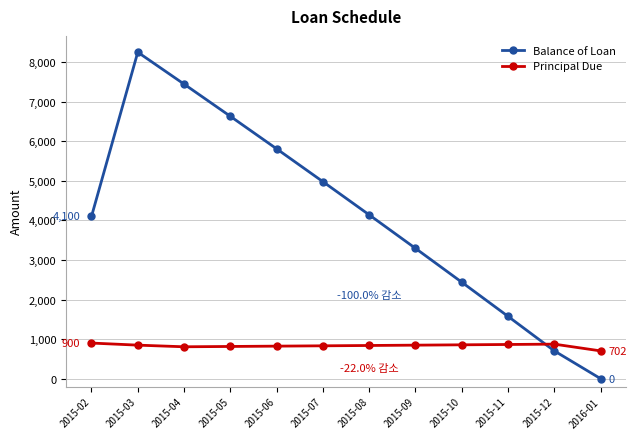

What is the highest value of the Principal Due series?

900.0